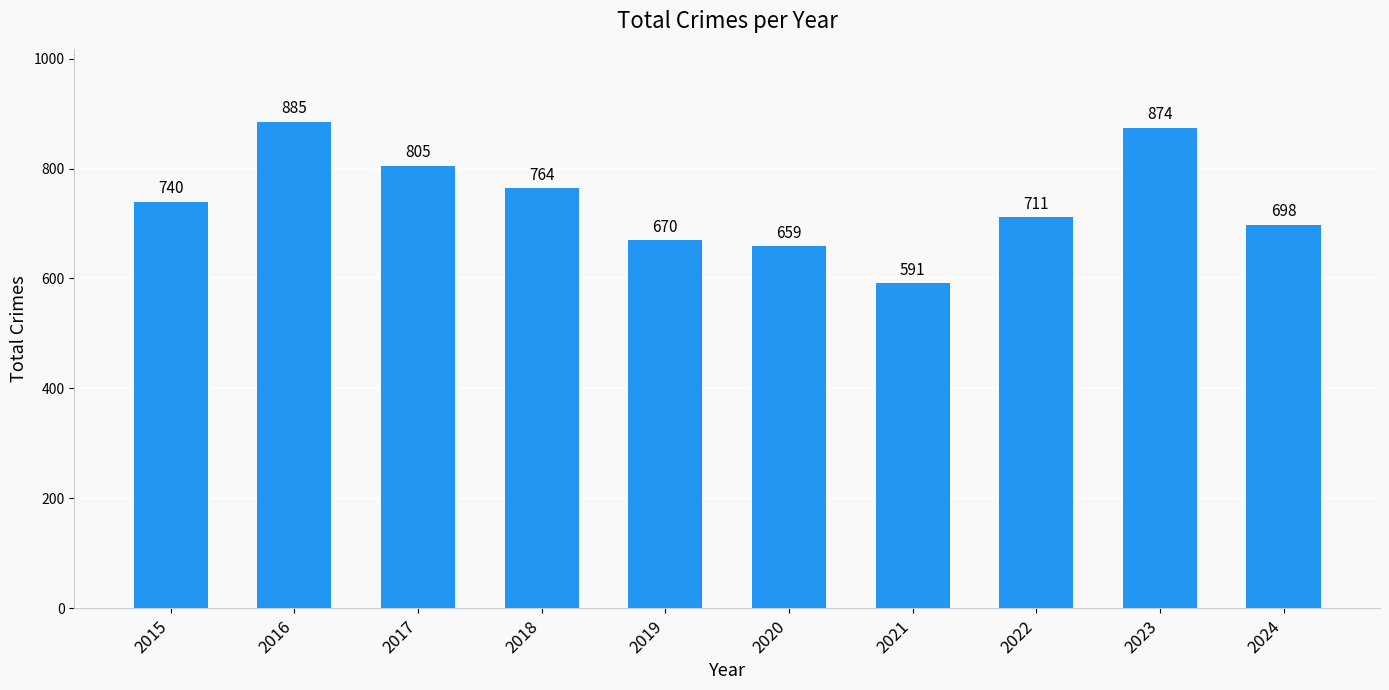

What is the value of the 3rd bar from the left?

805